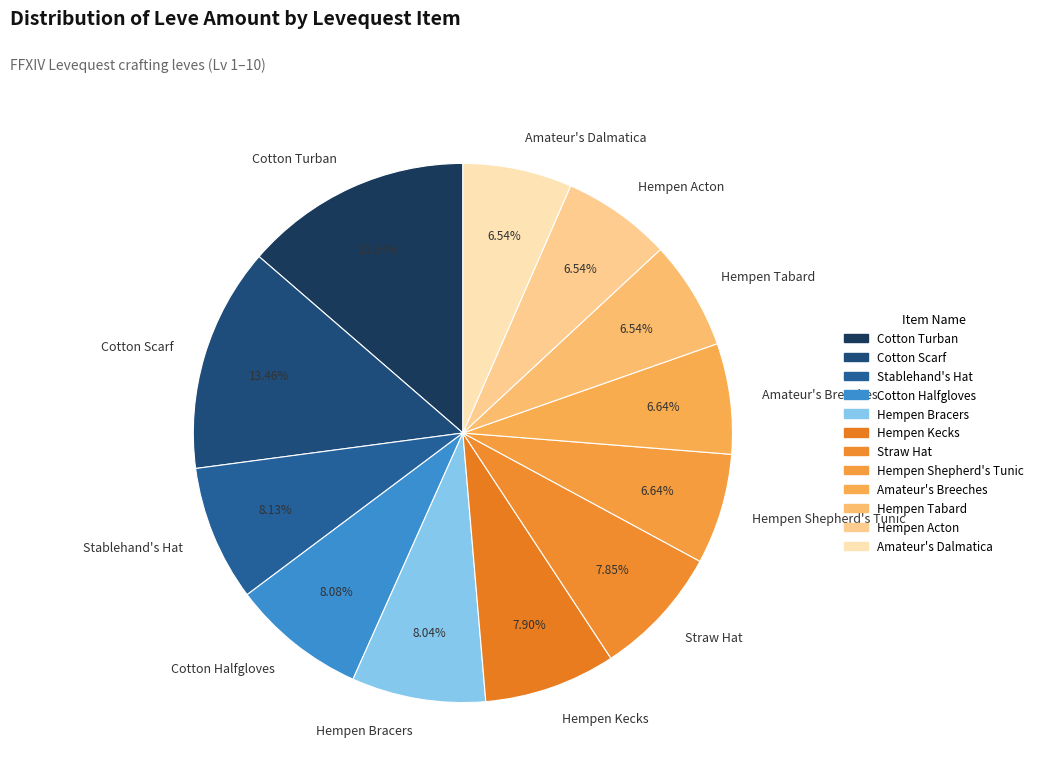

Combined, do Hempen Shepherd's Tunic and Cotton Scarf account for over 50%?

No